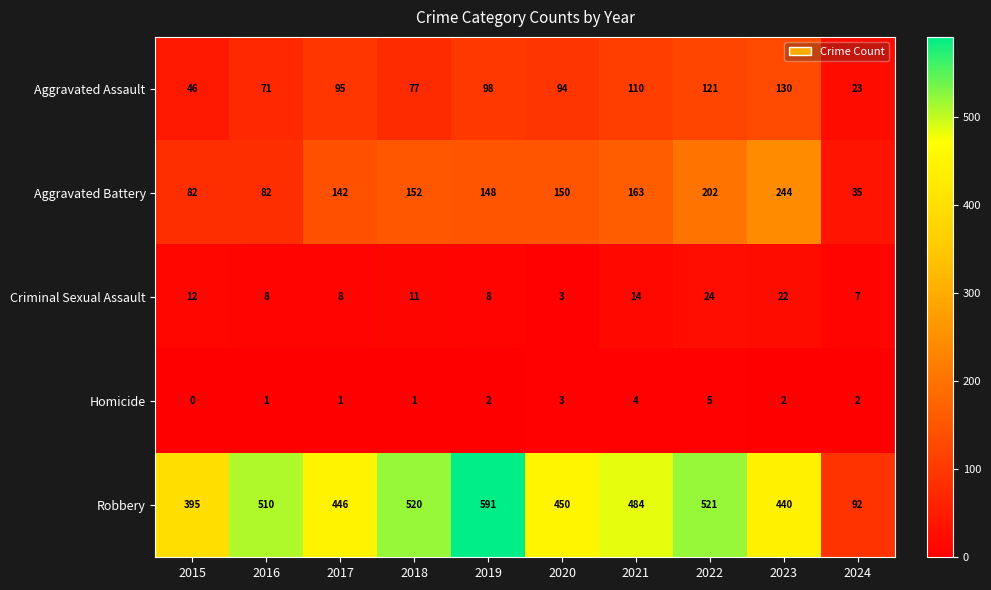

What is the sum of the Robbery values at 2015 and 2021?

879